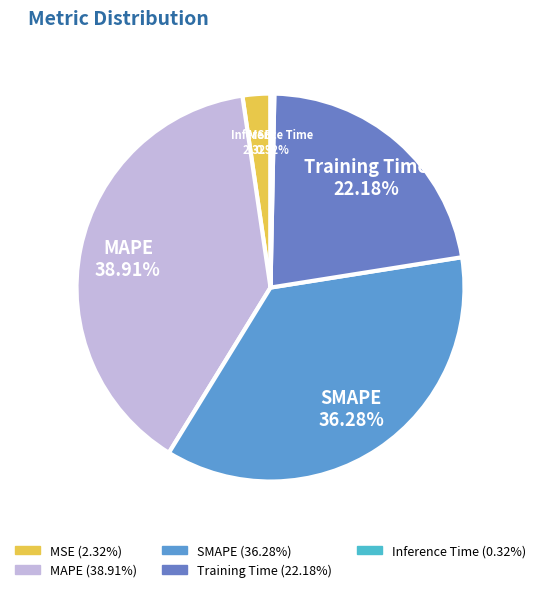

To the nearest percent, what is the combined percentage of MAPE and SMAPE?

75%